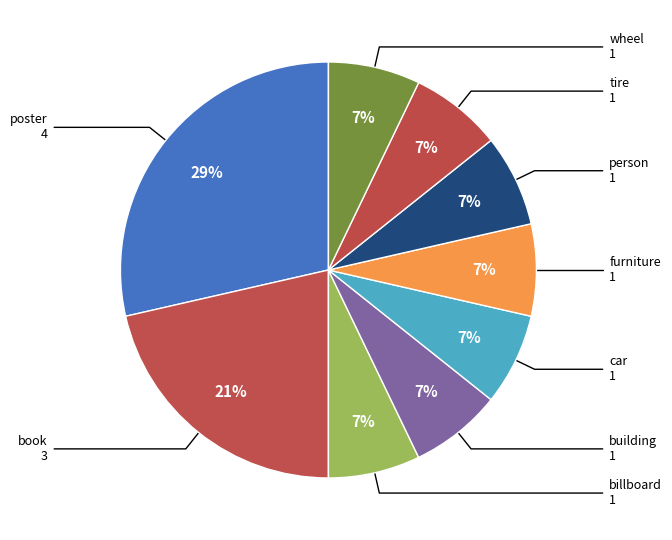

How many slices are in this pie chart?

9